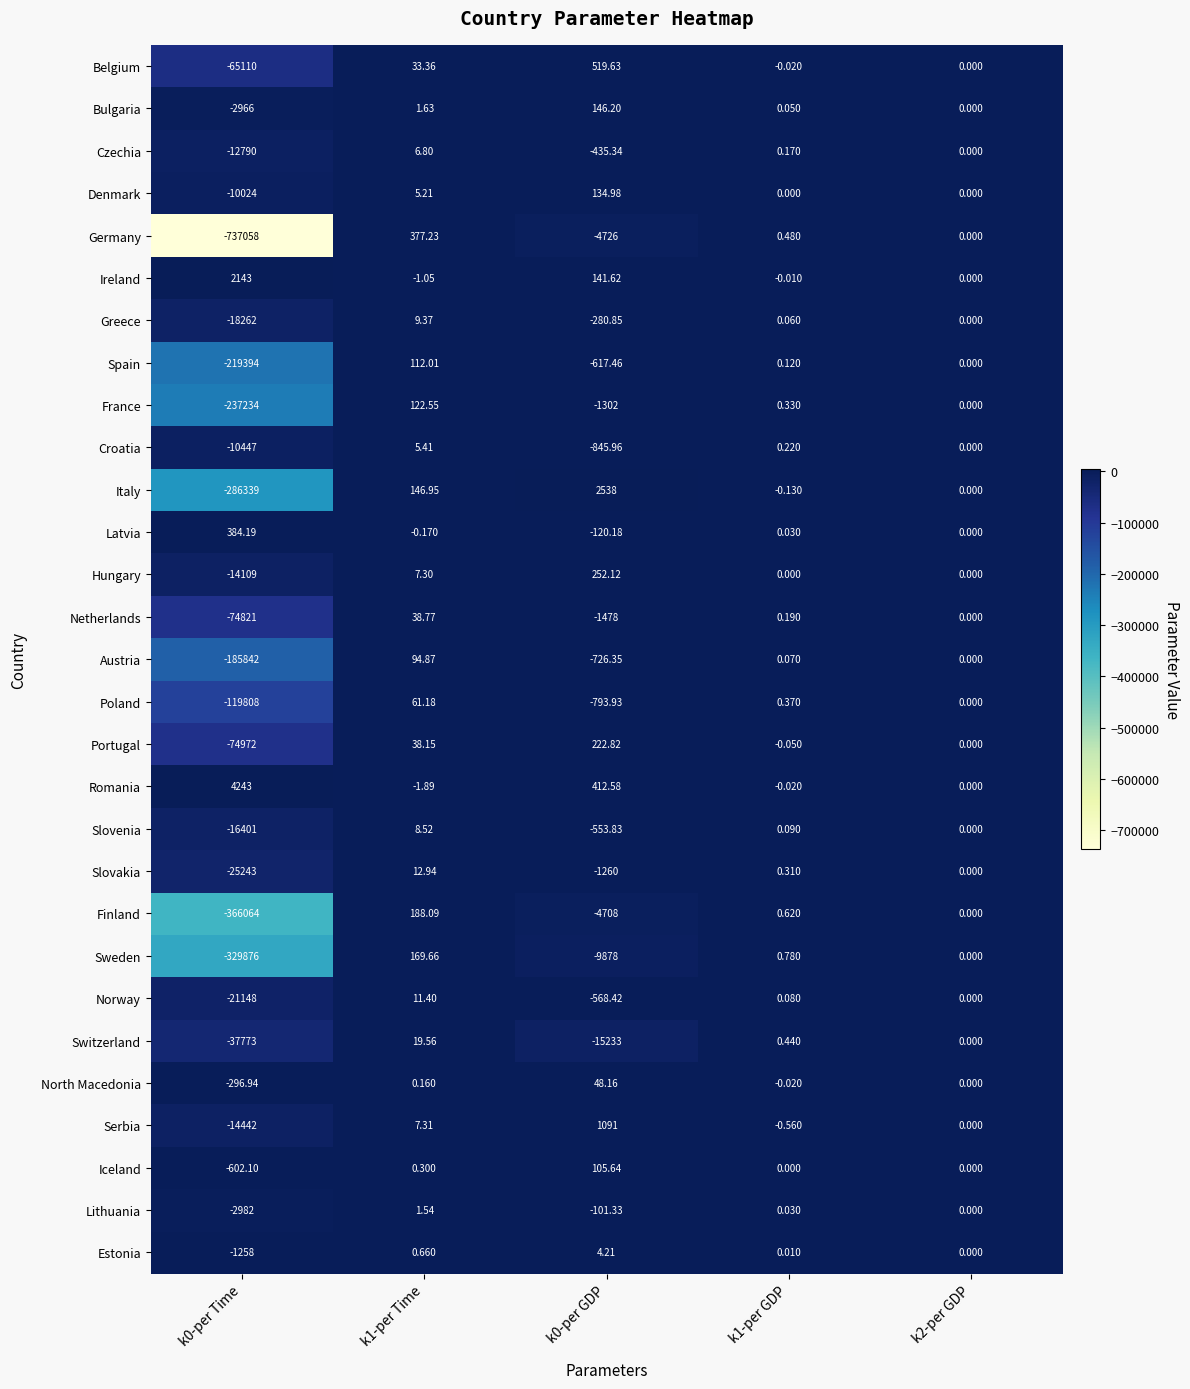

Which series changed the most between k1-per Time and k0-per GDP?

Switzerland